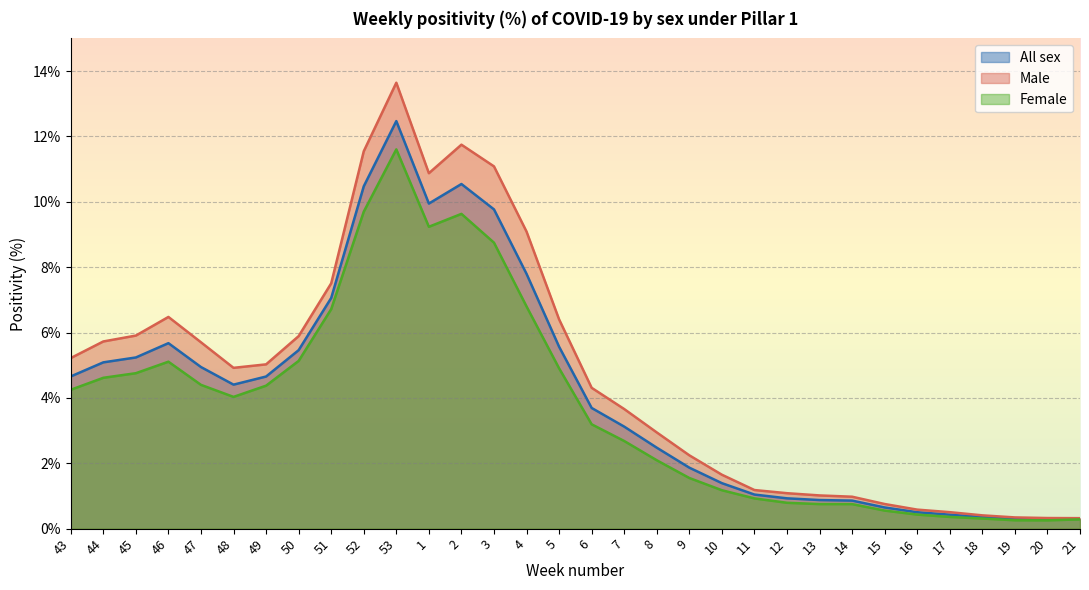

True or false: All sex and Male cross at least once.

False